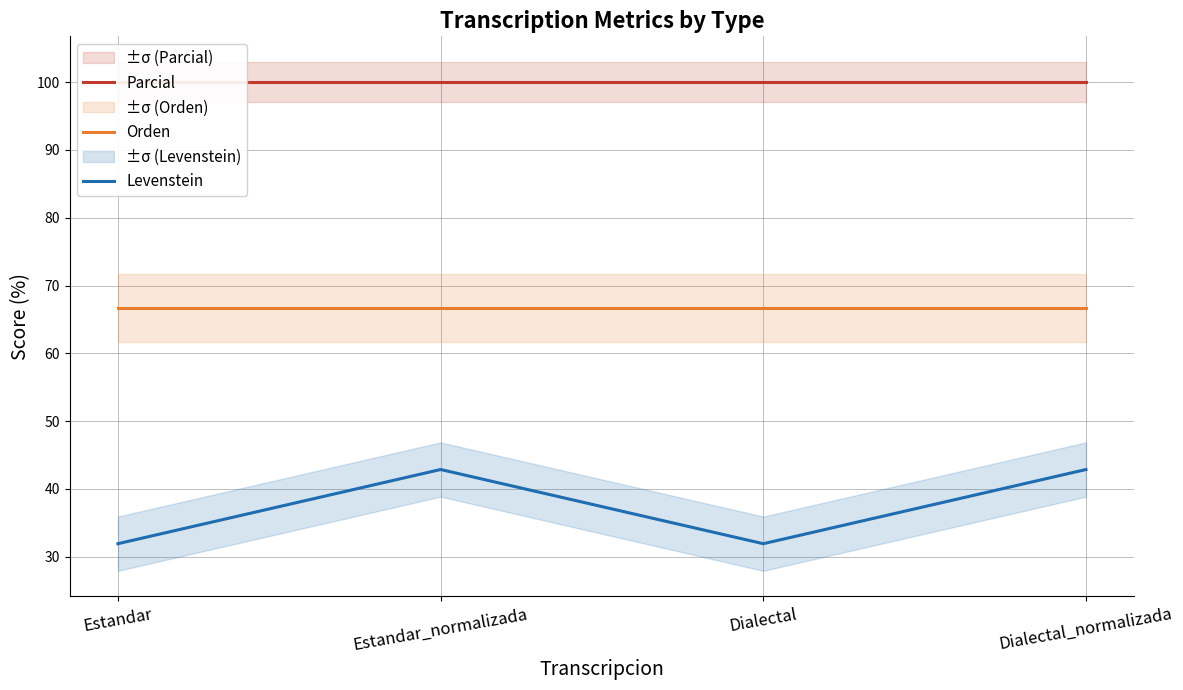

List the labels in order of Parcial value, smallest first.

Estandar, Estandar_normalizada, Dialectal, Dialectal_normalizada